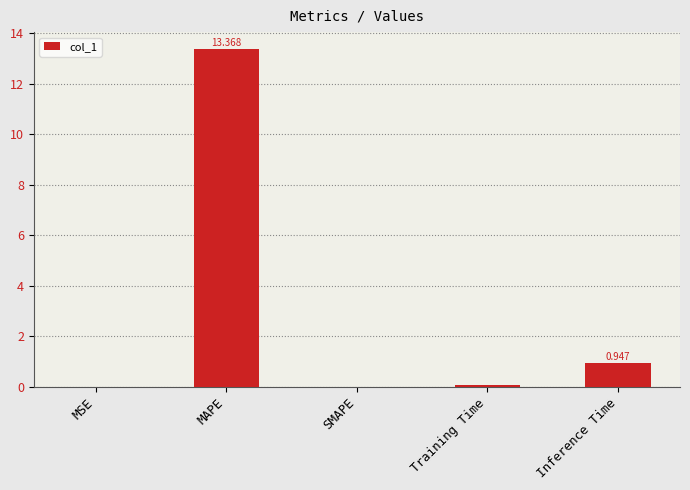

Where is the data nearest to the value 6?

Inference Time